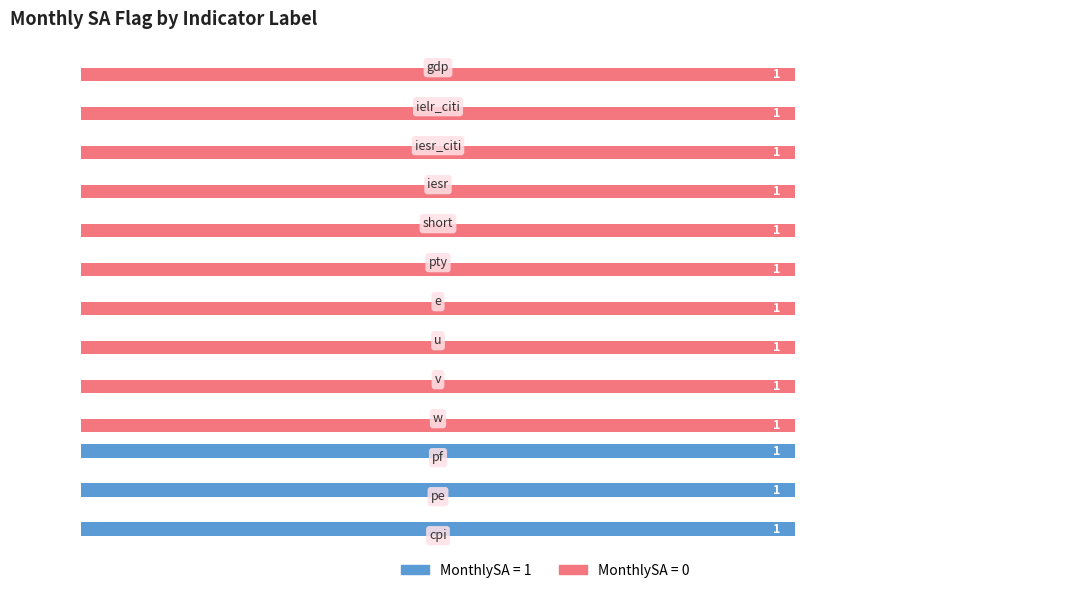

Which series has the largest total across all categories?

MonthlySA = 0